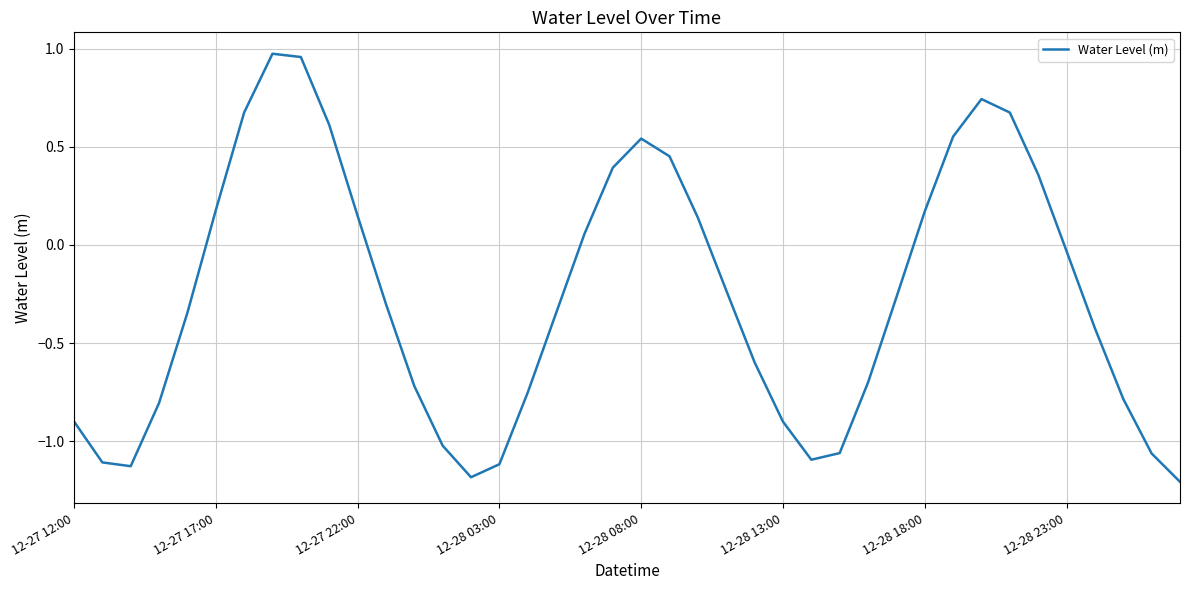

What is the sum of all values?

-10.5